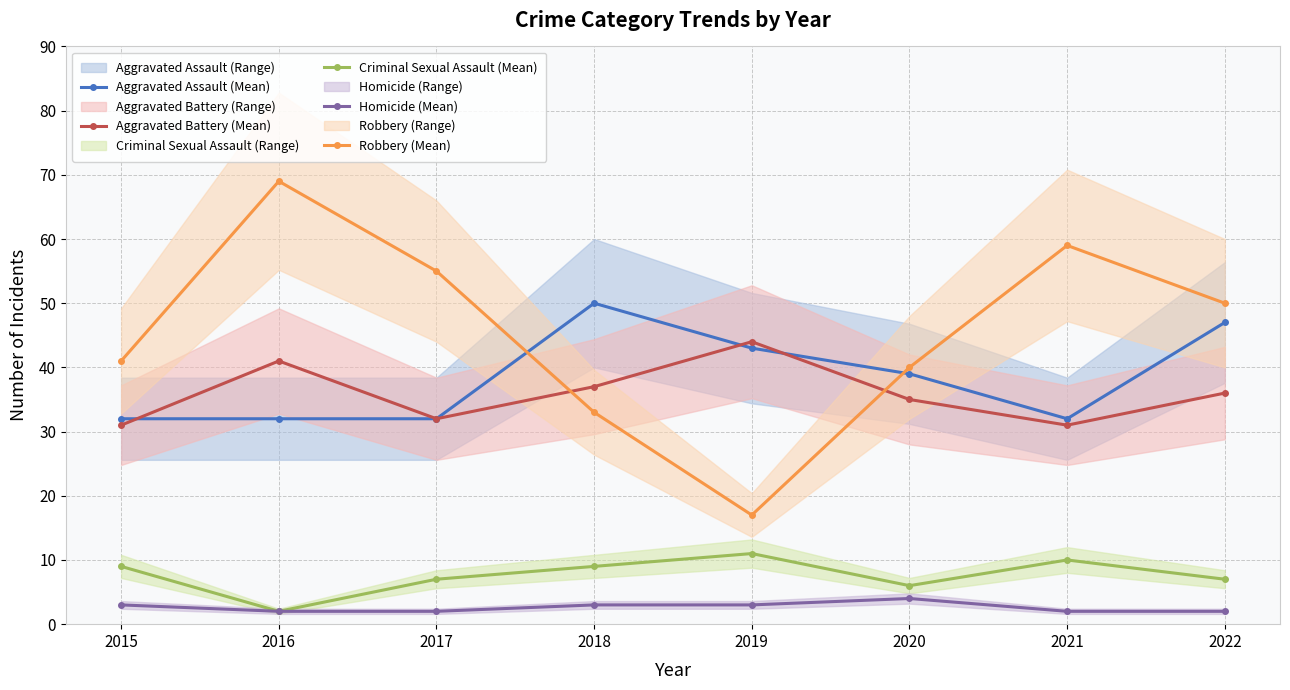

Rank the series at 2021 from highest to lowest value.

Robbery (Mean), Aggravated Assault (Mean), Aggravated Battery (Mean), Criminal Sexual Assault (Mean), Homicide (Mean)